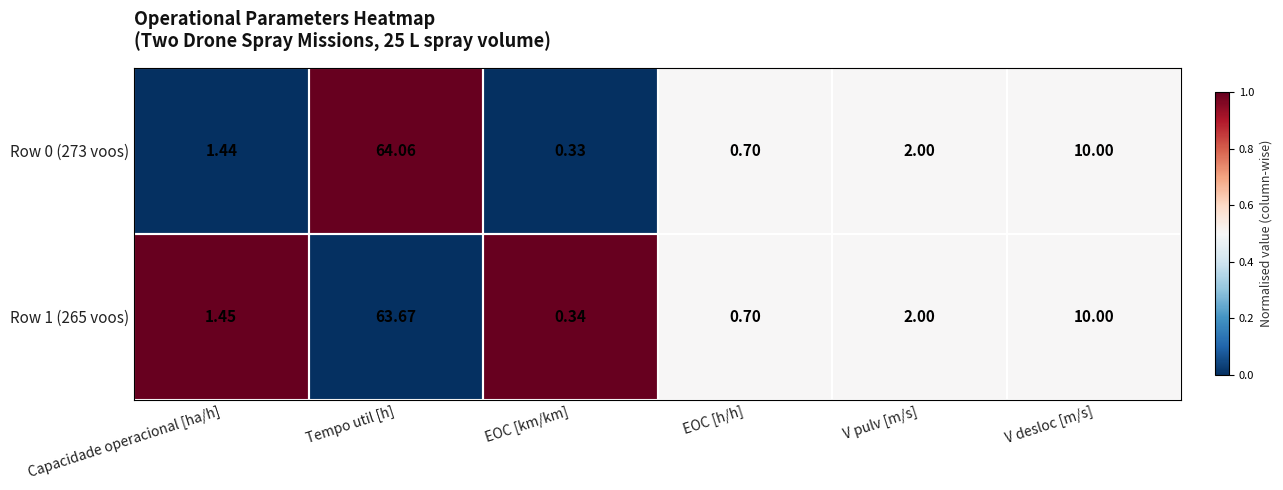

At which label does Row 0 (273 voos) reach its minimum?

EOC [km/km]